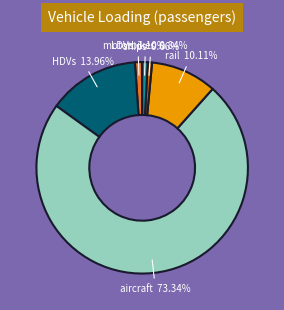

To the nearest percent, what percentage of the pie is LDVs?

1%